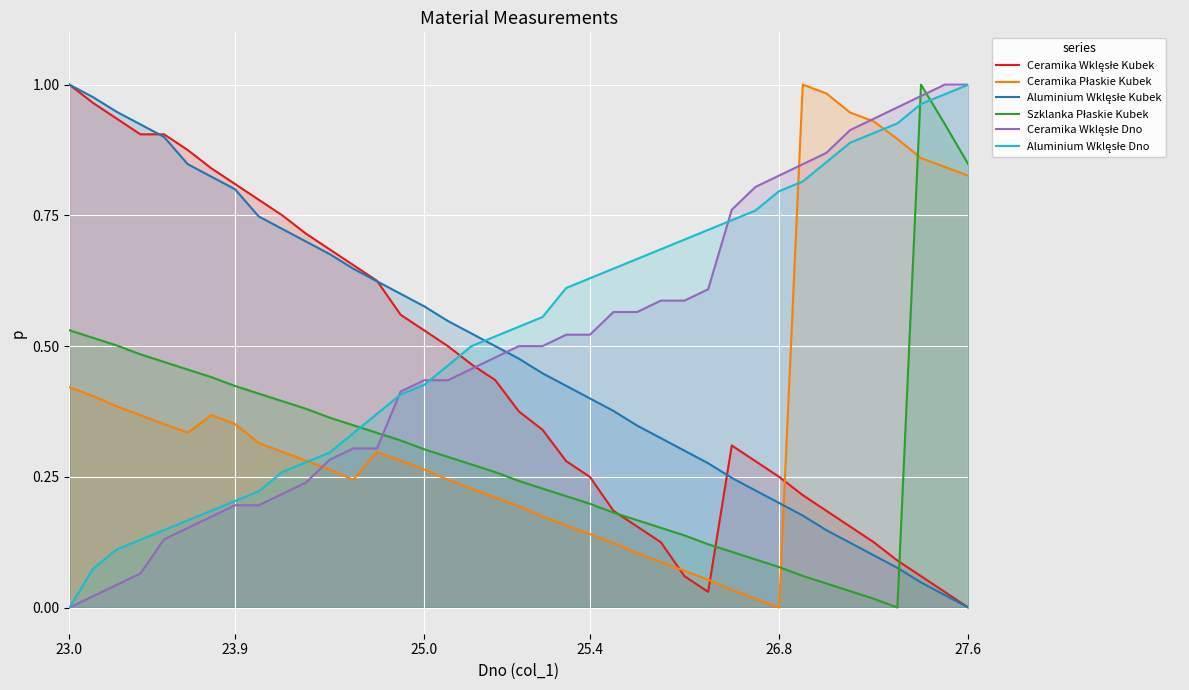

How many lines are shown in the chart?

6